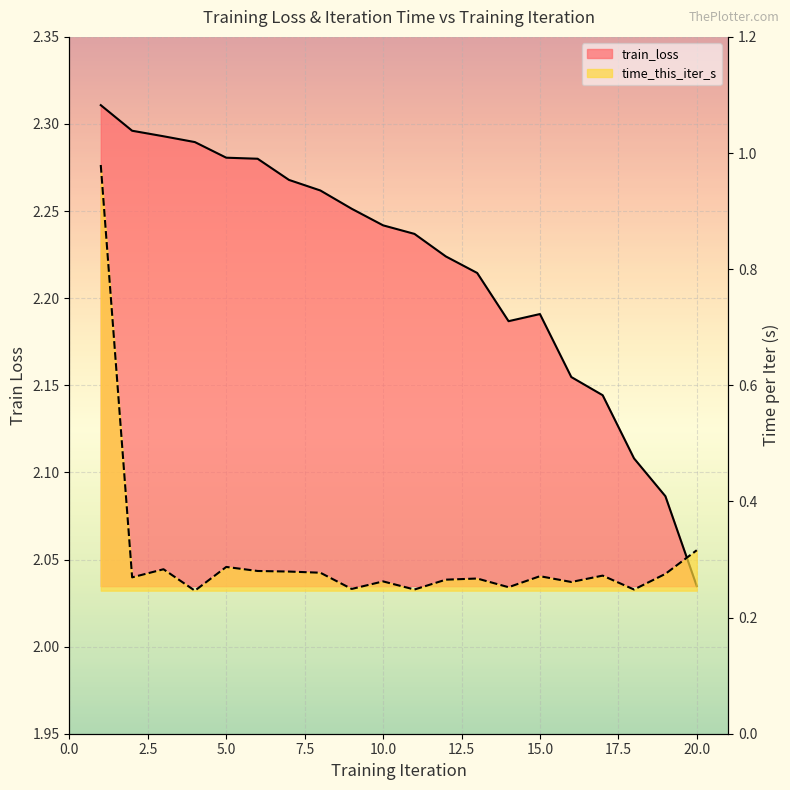

Which has a higher value, 2 or 18?

2